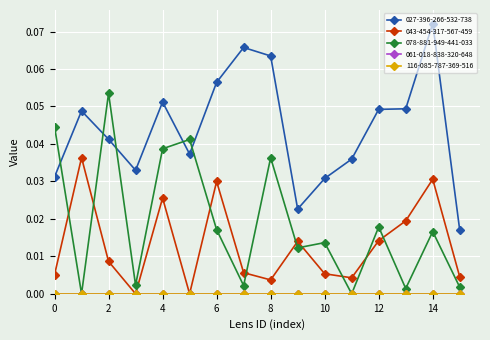

How many interior local valleys does the 078-881-949-441-033 series have?

6